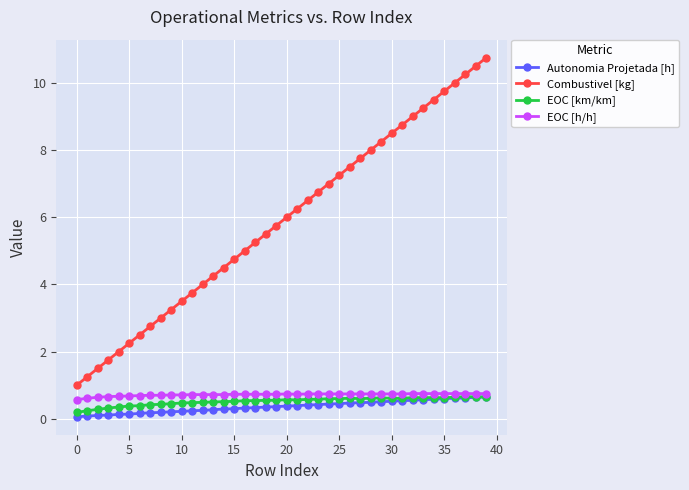

Which series has the largest range (max minus min)?

Combustivel [kg]